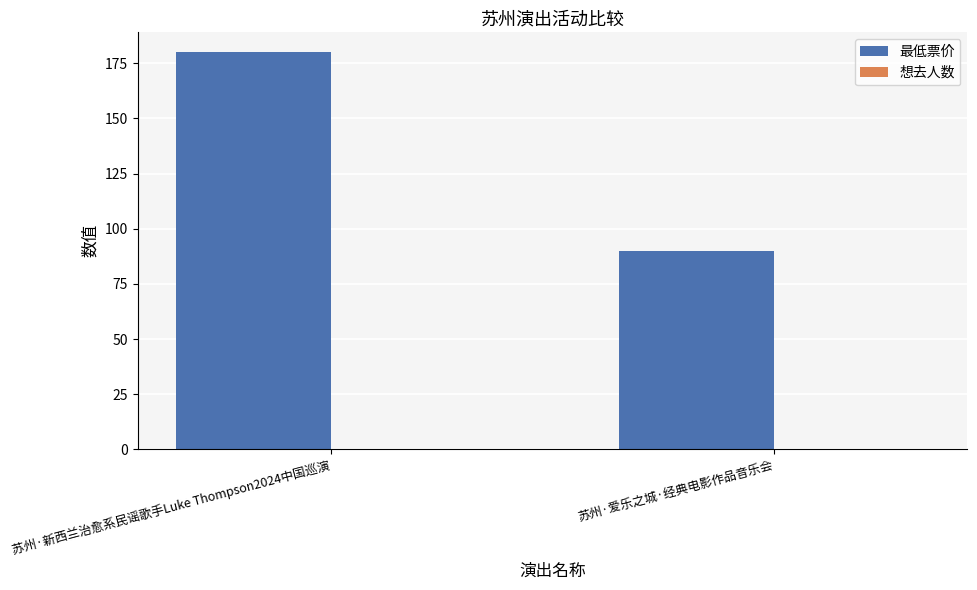

Rank the categories by value from highest to lowest.

苏州·新西兰治愈系民谣歌手Luke Thompson2024中国巡演, 苏州·爱乐之城·经典电影作品音乐会